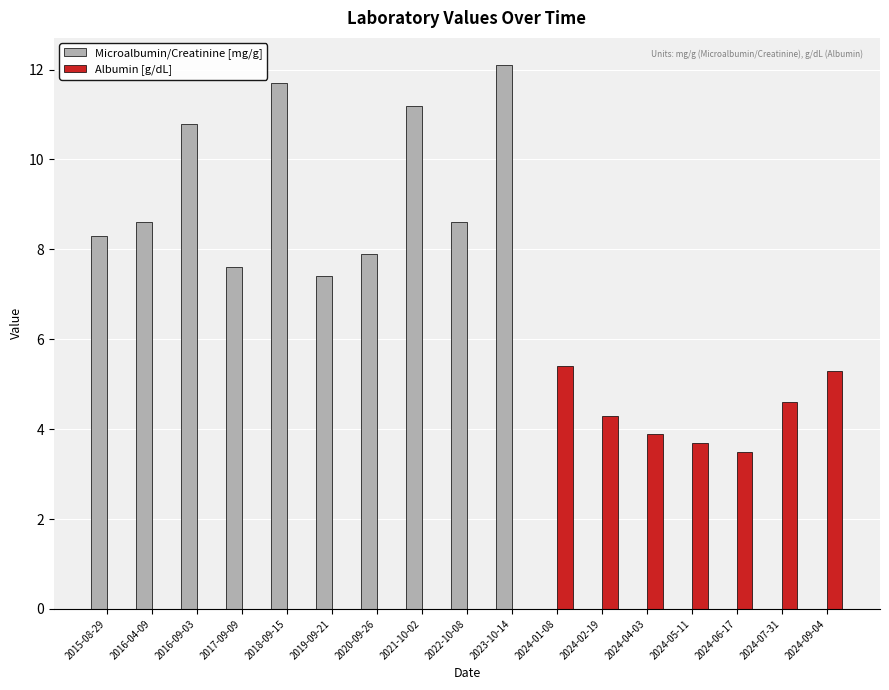

Approximately how many times larger is the value at 2021-10-02 compared to 2016-04-09?

1.3